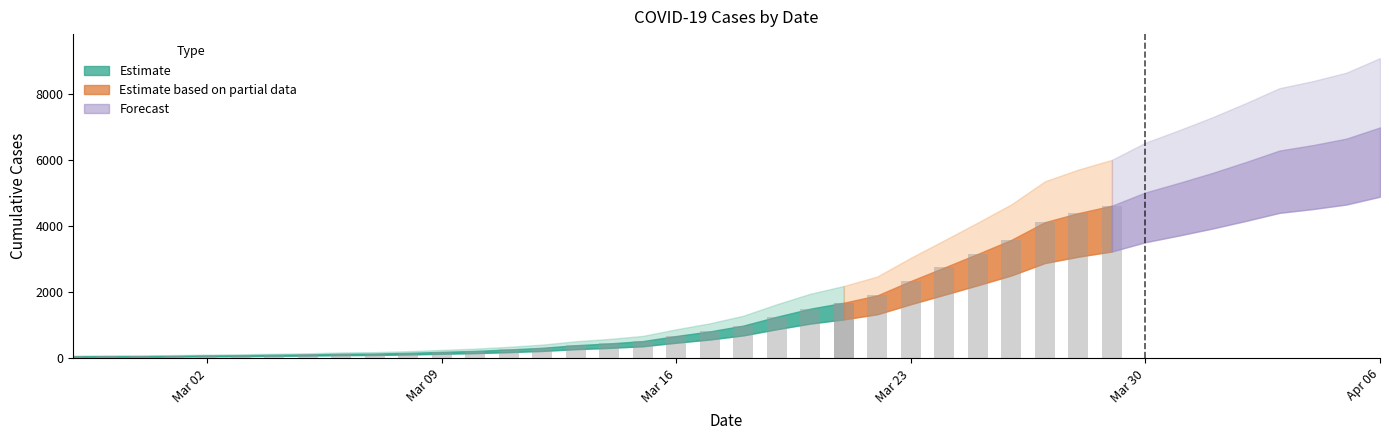

Are the bars horizontal?

No